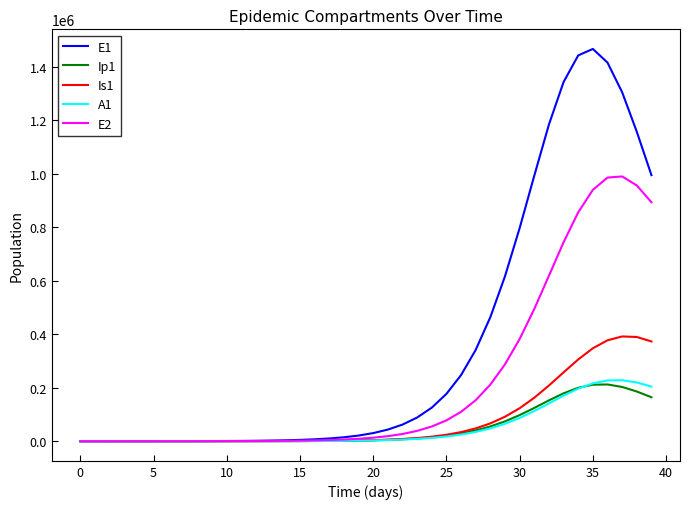

What is the difference between the maximum and minimum values in the Ip1 series?

212092.9